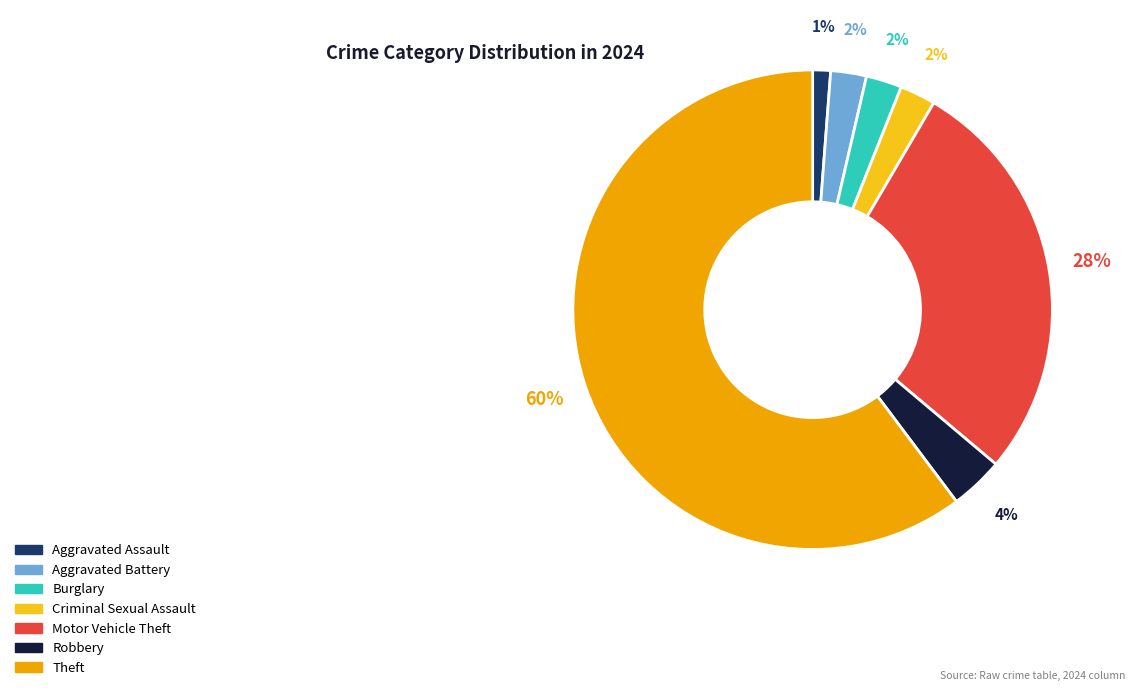

True or false: Robbery accounts for 13% of the total.

False